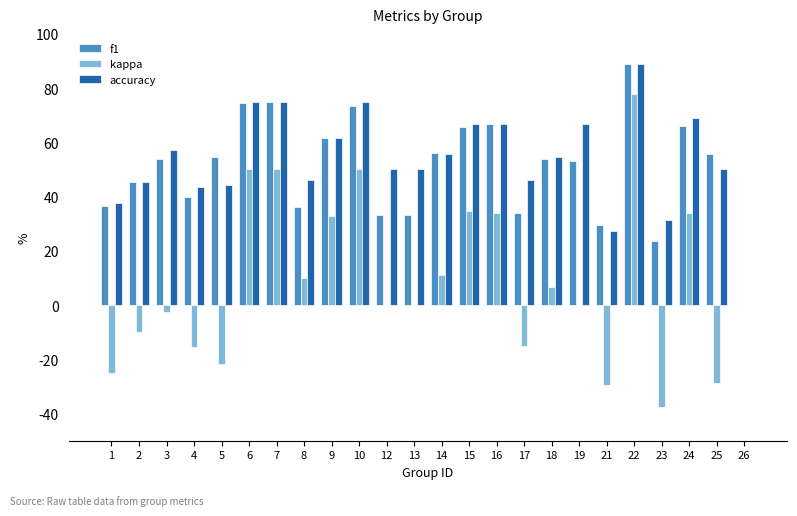

How many values in f1 are above zero?

23